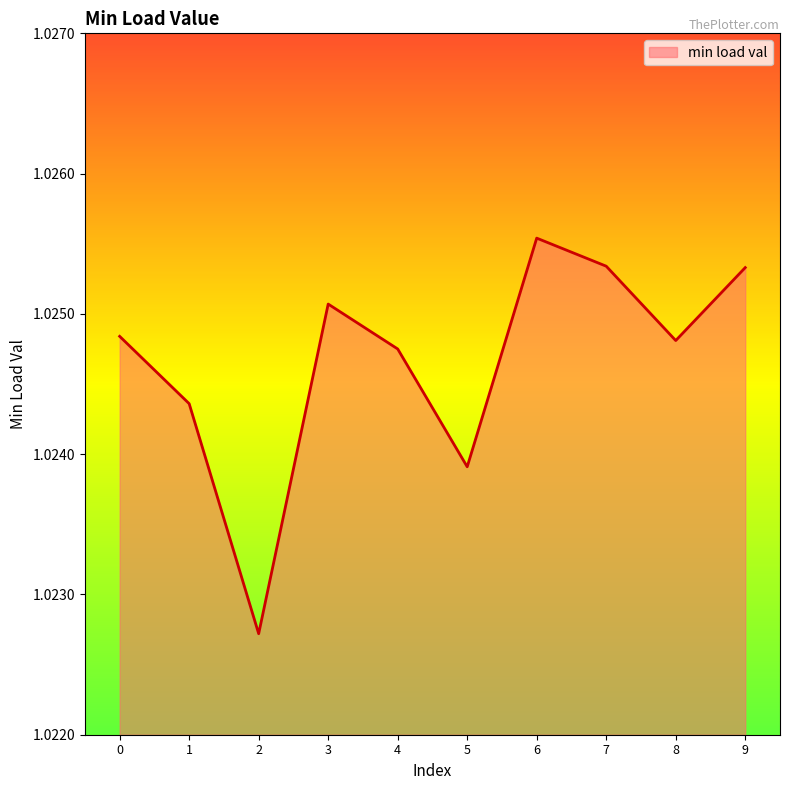

Between 0 and 3, which is larger?

3